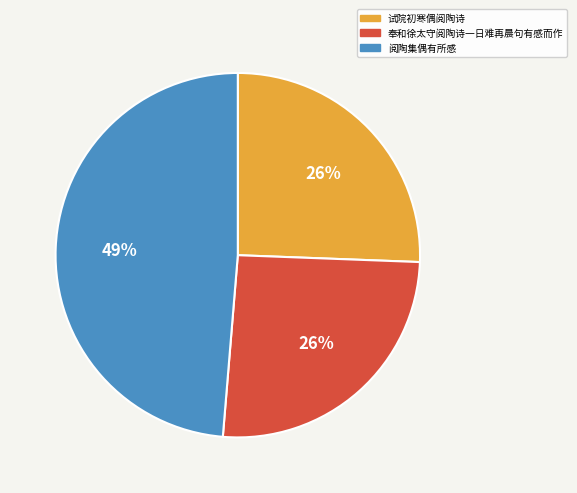

To the nearest percent, what percentage of the pie is 阅陶集偶有所感?

49%